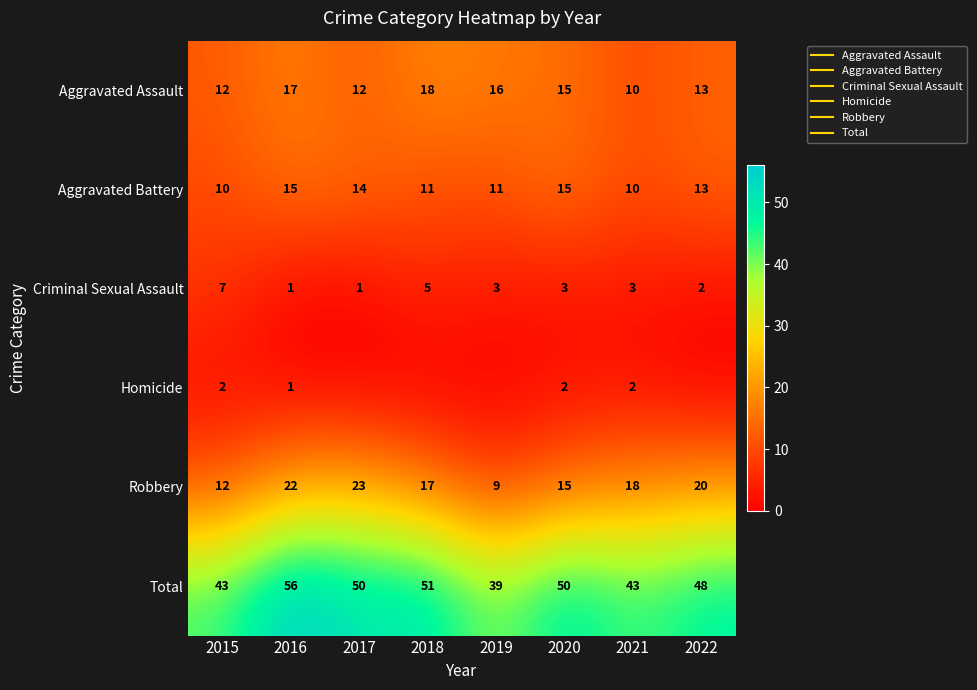

Is it true that Aggravated Assault equals 16 at 2019?

True